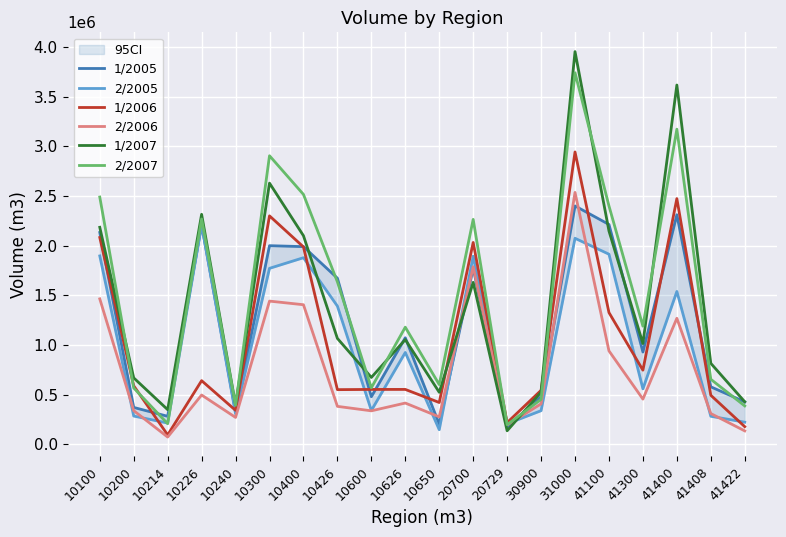

How many distinct data groups are displayed?

6